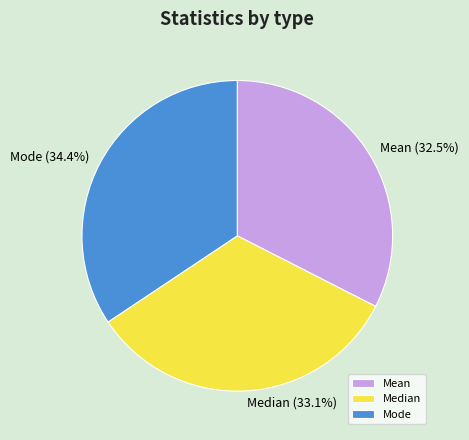

How many slices are in this pie chart?

3